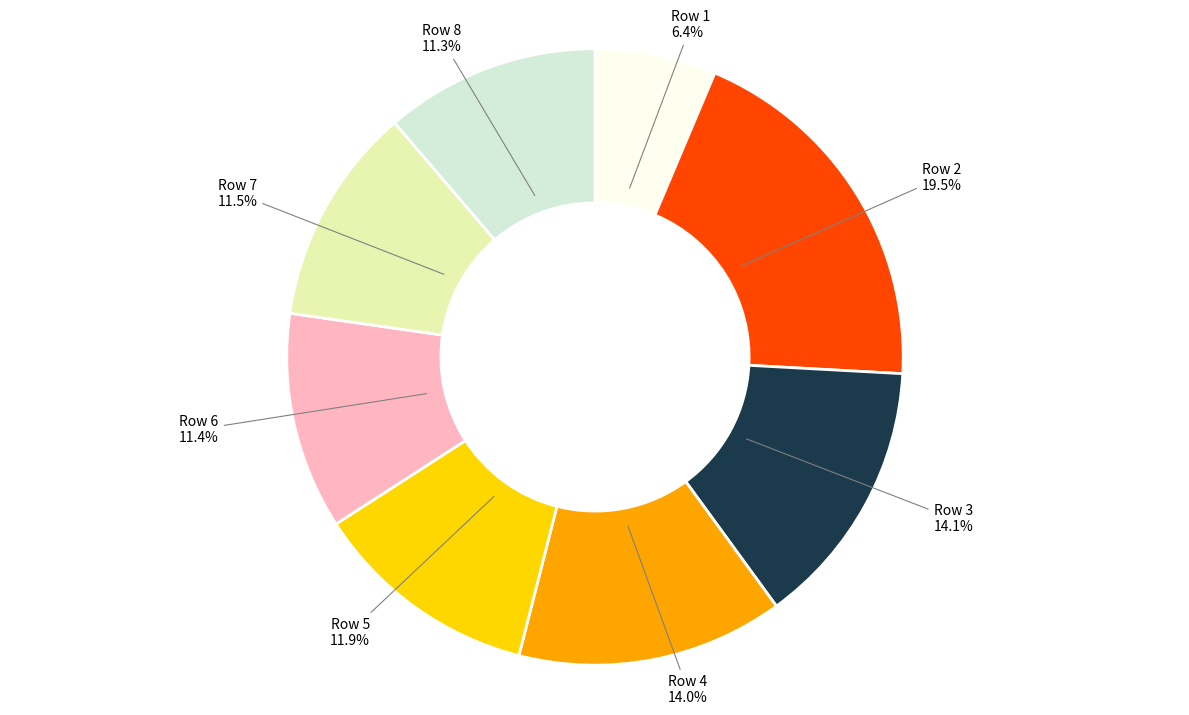

To the nearest percent, what portion does Row 6 represent?

11%